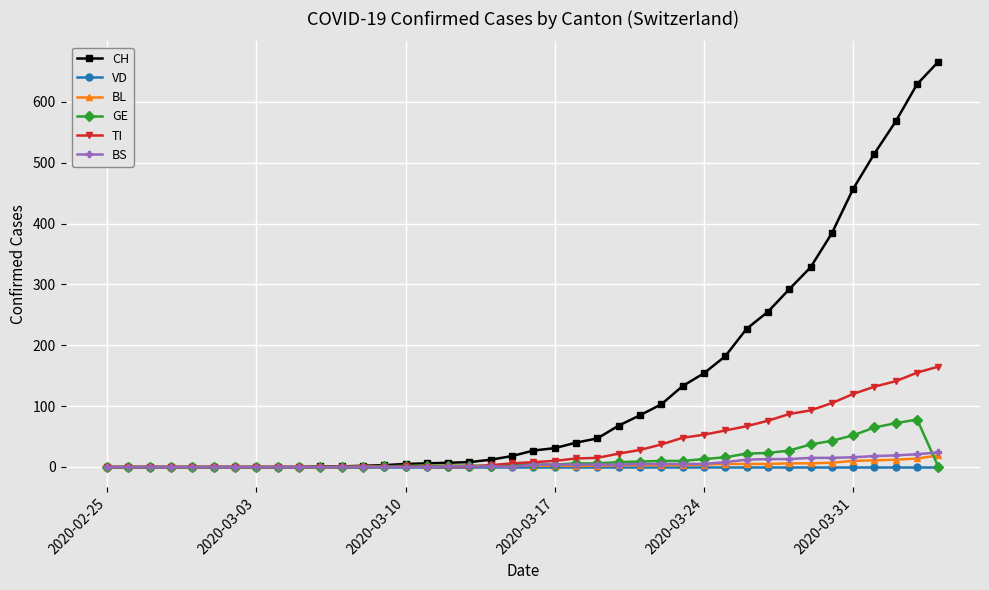

At how many categories does at least one series exceed 203?

10